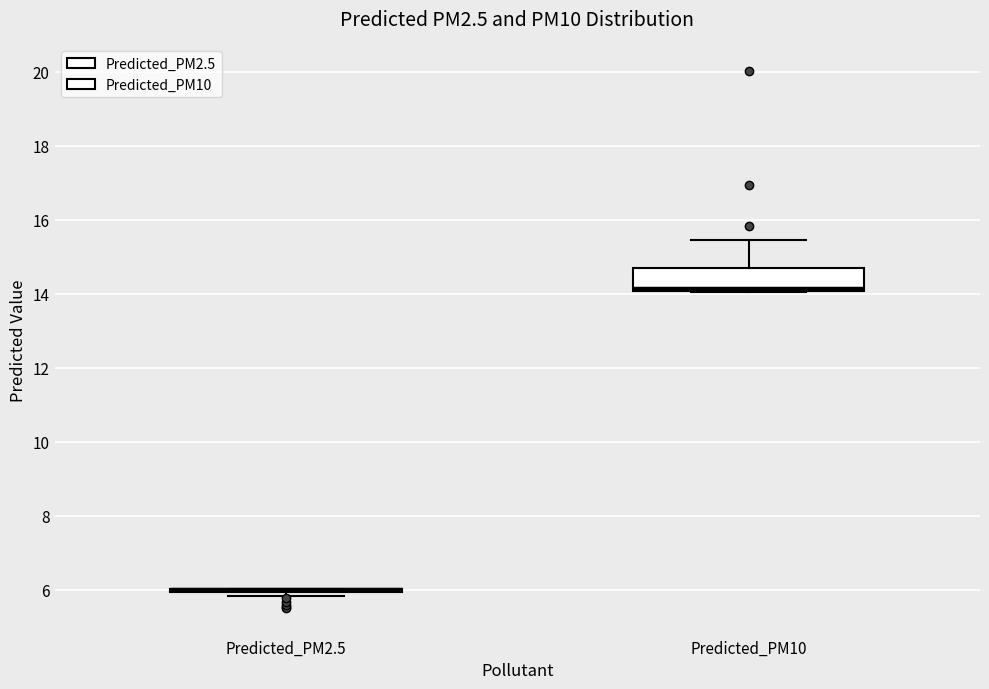

Reading left to right, read every box against the y-axis: the position of its median line, the range the box covers, and the ends of its whiskers. The values are not printed on the chart, so give them approximately, as read against the axis.

Predicted_PM2.5: box collapsed to a line at 6.0, whiskers 5.8 to 6.0
Predicted_PM10: median 14.2, box 14.0 to 14.6, whiskers 14.0 to 15.4